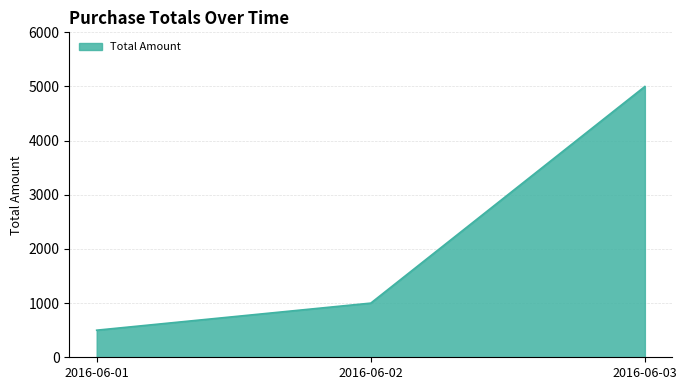

Rank the categories by value from highest to lowest.

2016-06-03, 2016-06-02, 2016-06-01